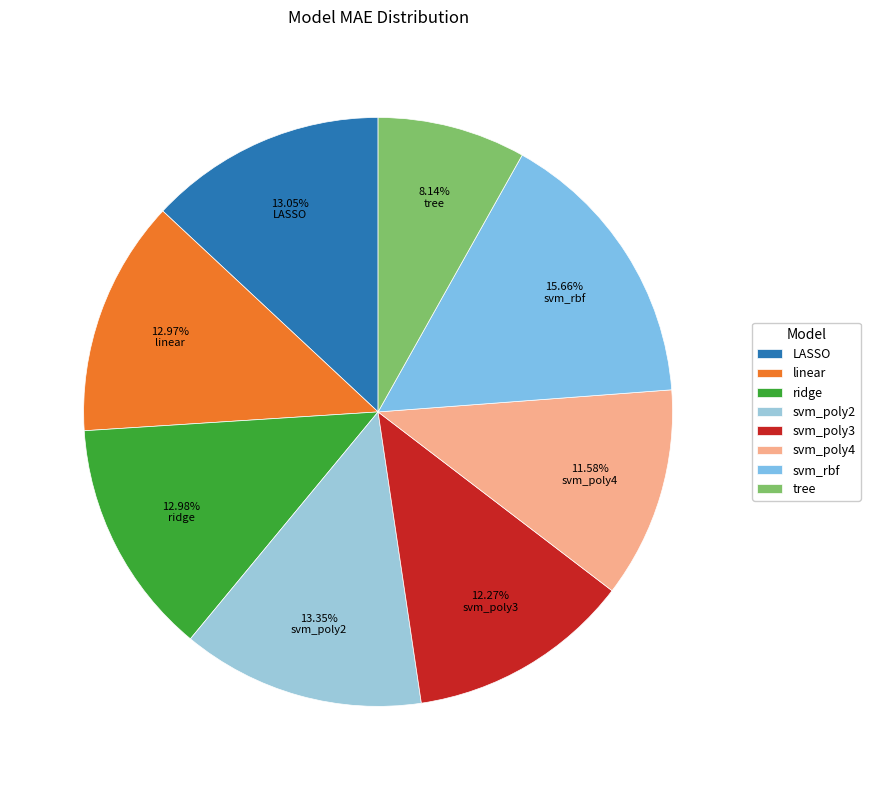

To the nearest percent, what is the combined percentage of svm_poly2 and tree?

21%